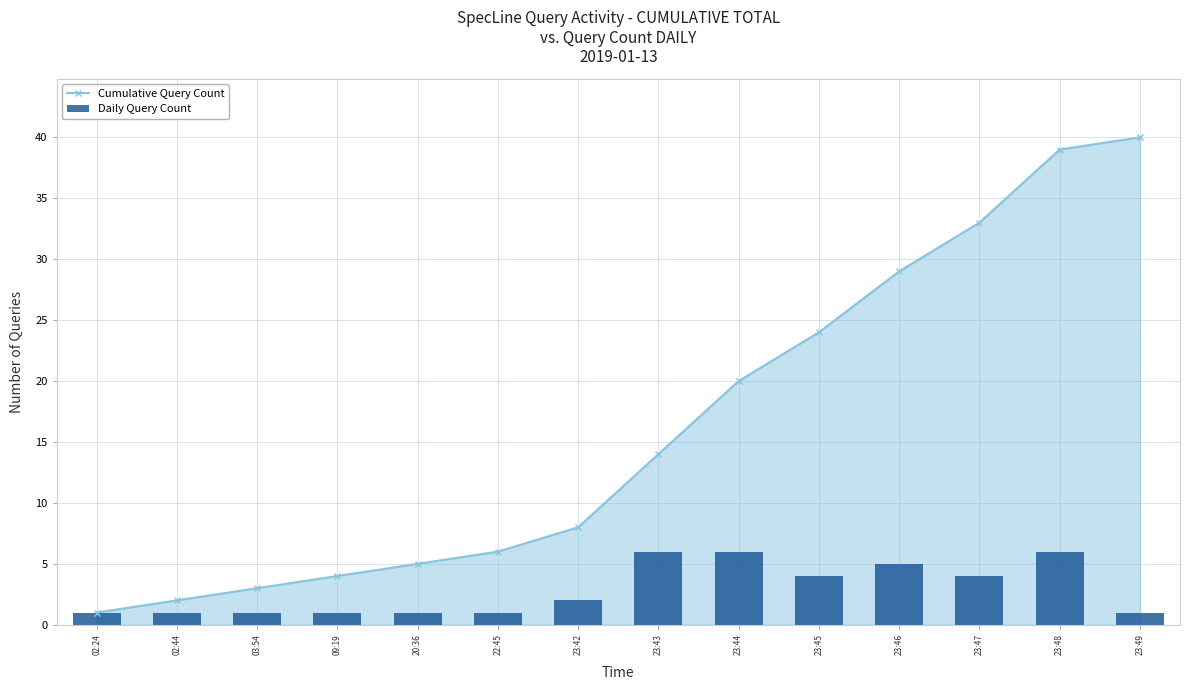

What position from the right is 02:24?

14